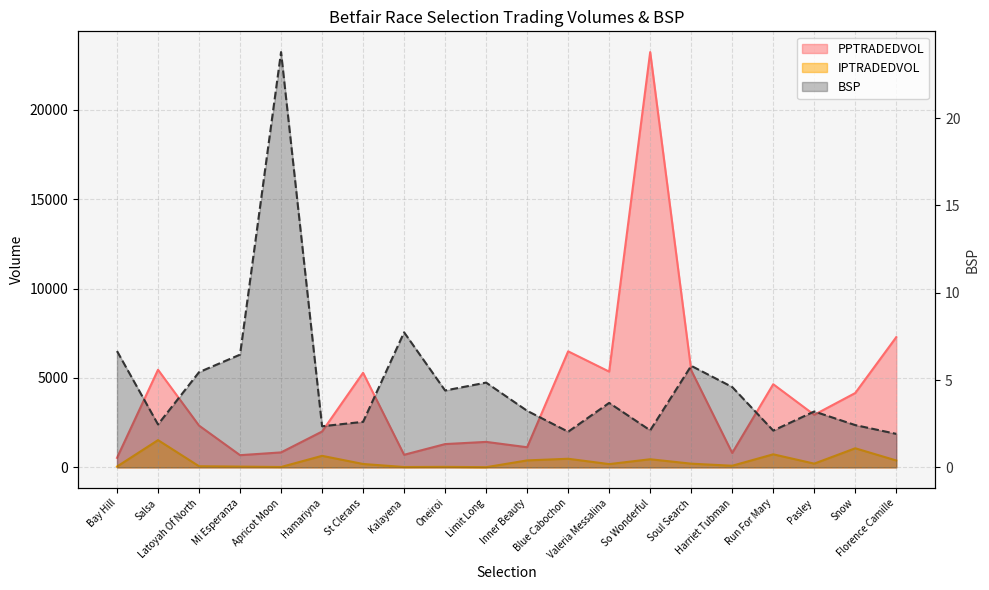

The value of PPTRADEDVOL at Latoyah Of North is 3042.1. True or false?

False